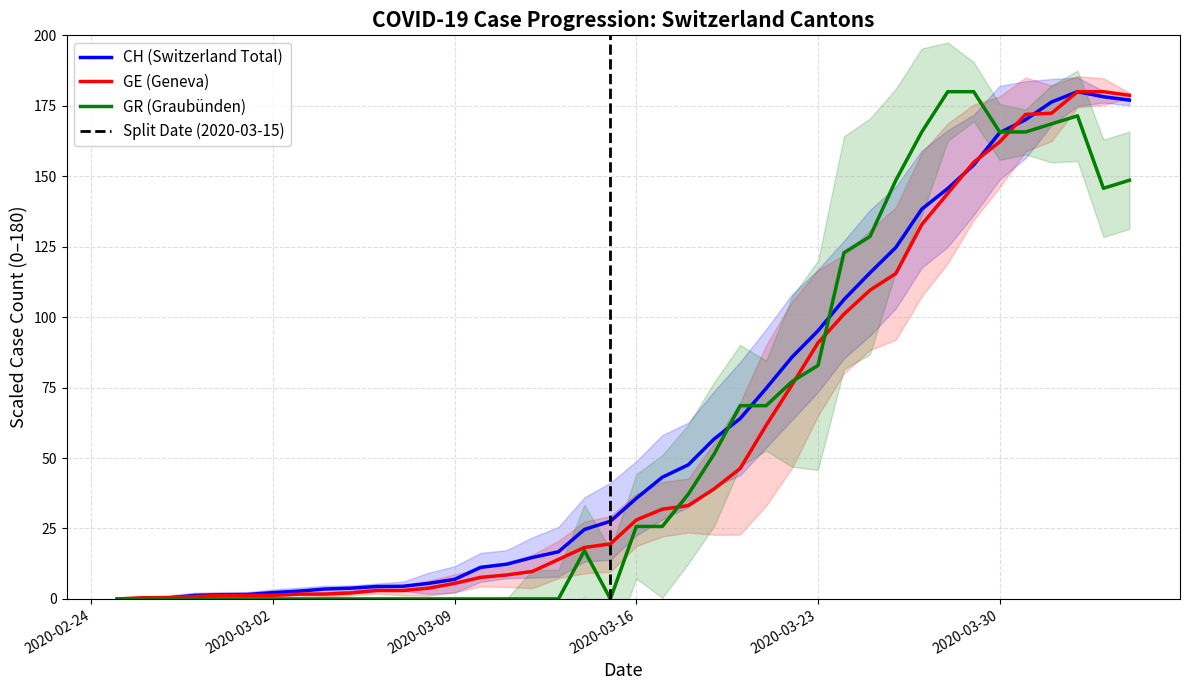

True or false: GR (Graubünden) has a value of 25.7 at 2020-03-16.

True